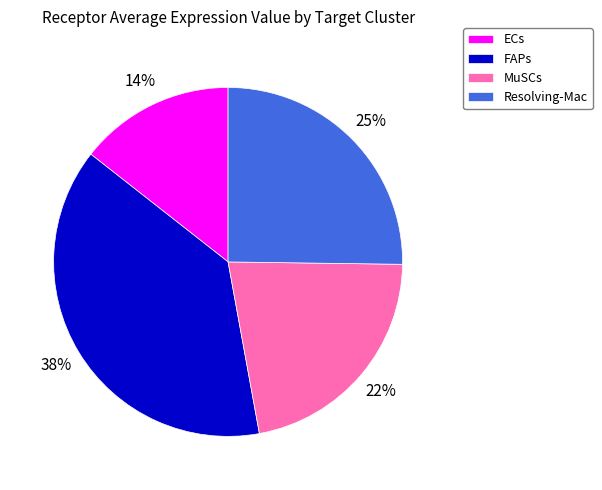

Which slice is the largest?

FAPs